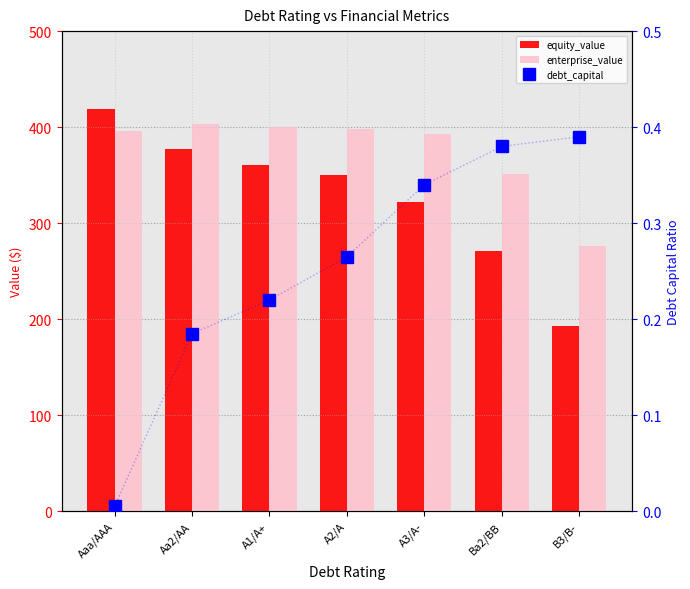

What is the greatest value displayed?

418.7